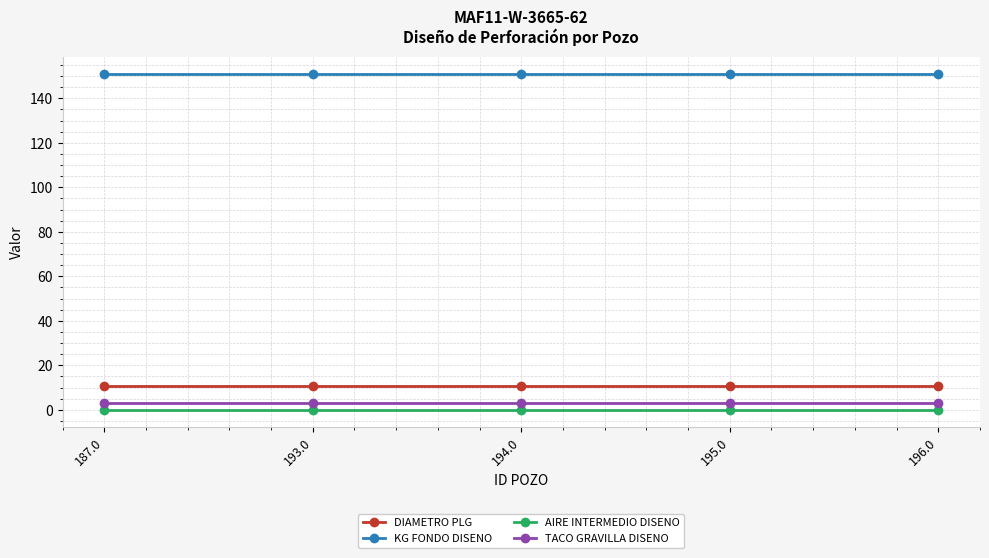

True or false: KG FONDO DISENO has a value of 151.0 at 195.0.

True